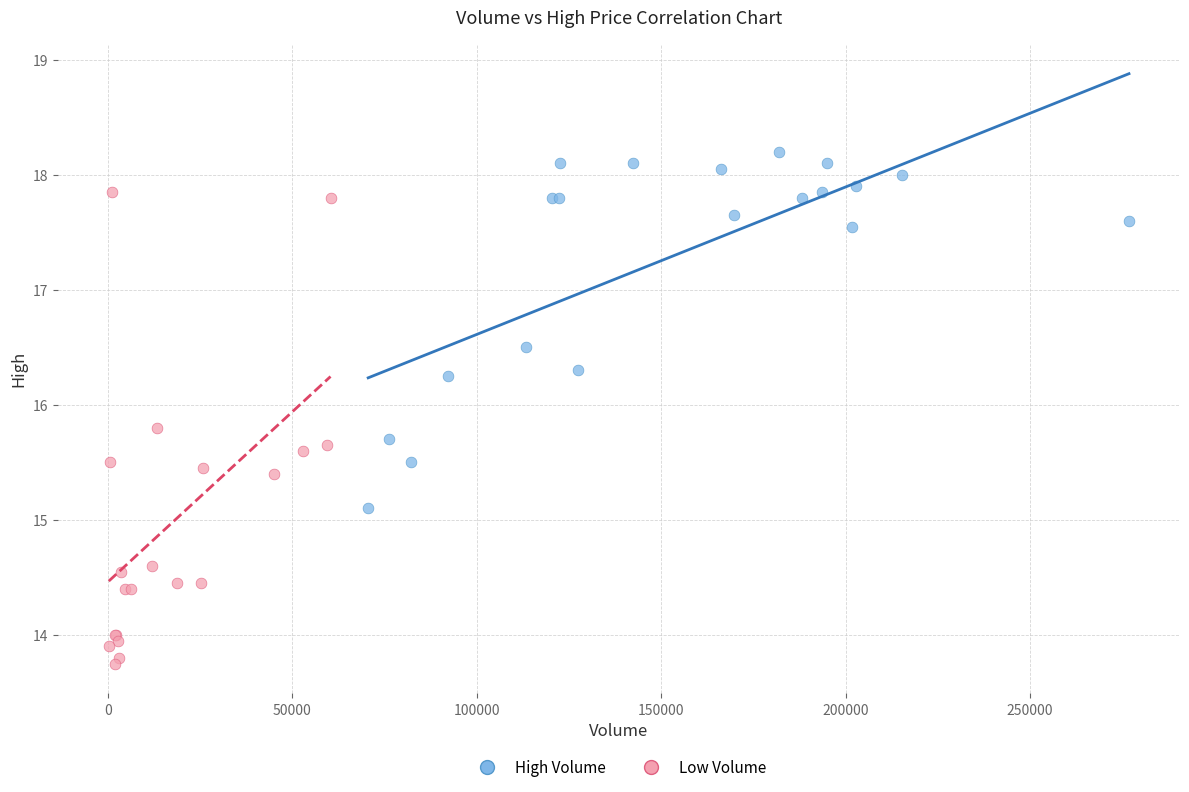

Which series has the largest Y range (max minus min)?

Low Volume